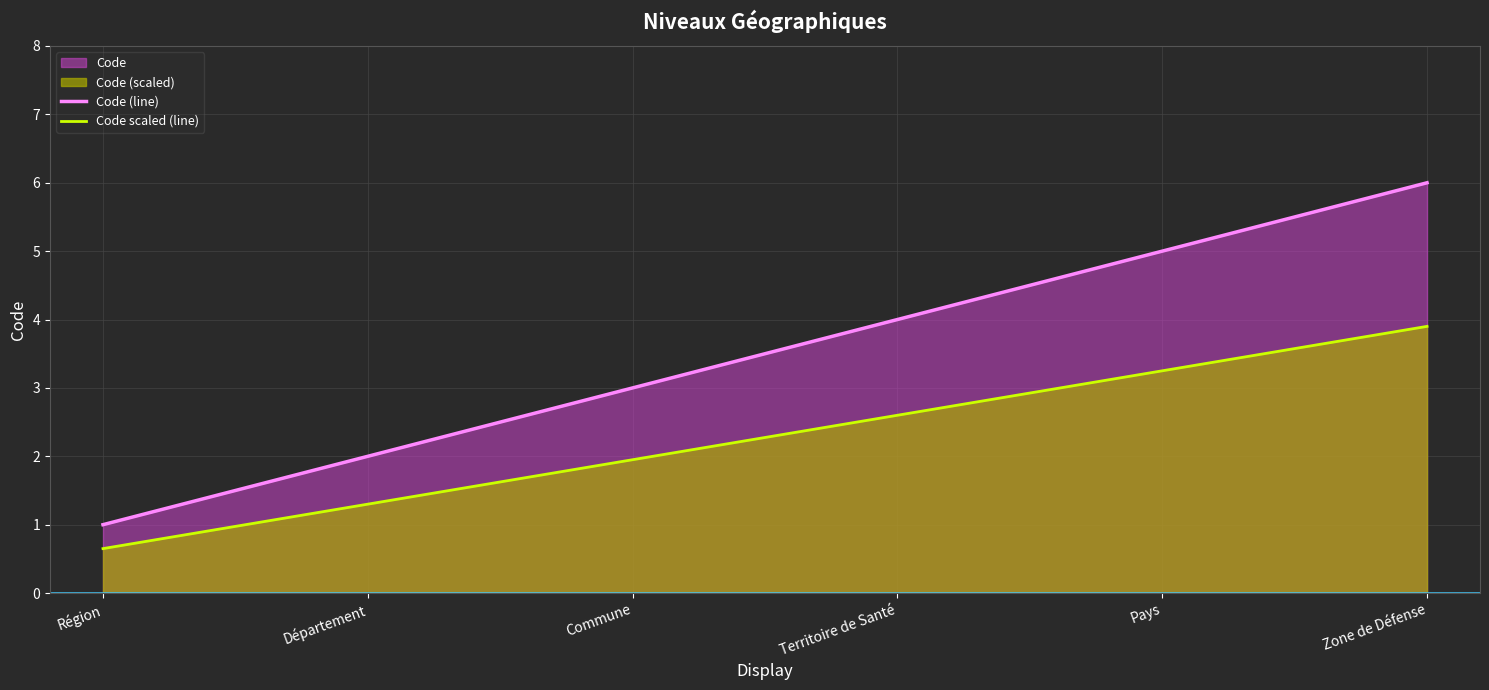

What is the difference between the highest and lowest values at Région?

0.3